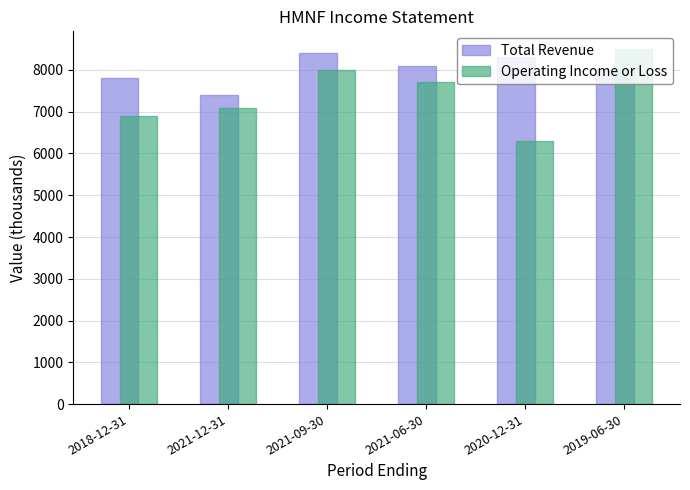

Which series has the widest spread of values?

Operating Income or Loss